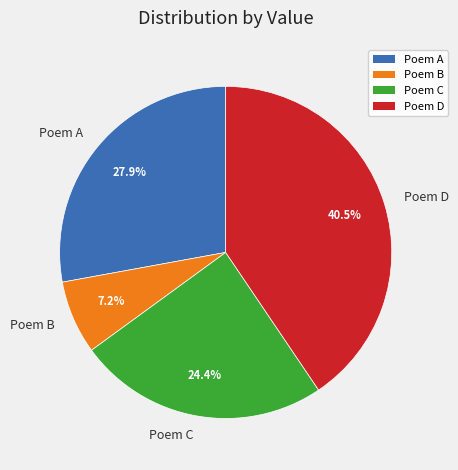

How many segments does this pie chart have?

4